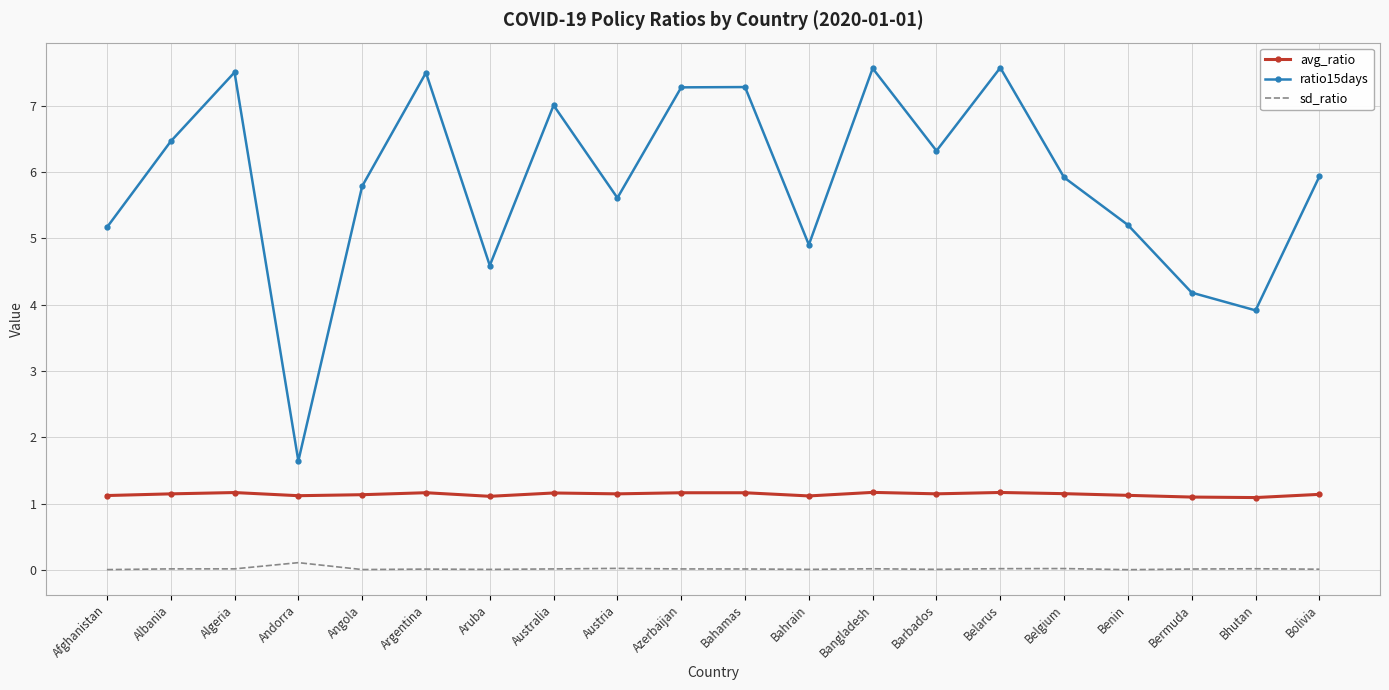

True or false: ratio15days has a value of 9.8 at Barbados.

False